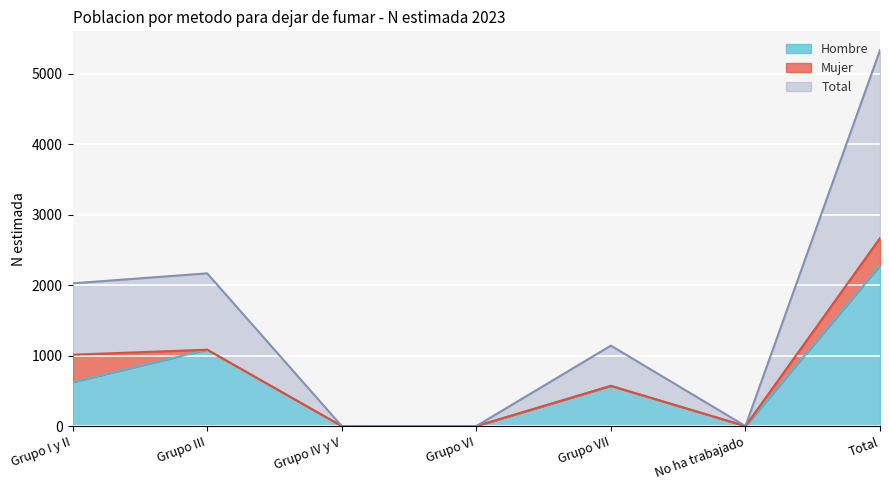

Which series has the largest total across all categories?

Total